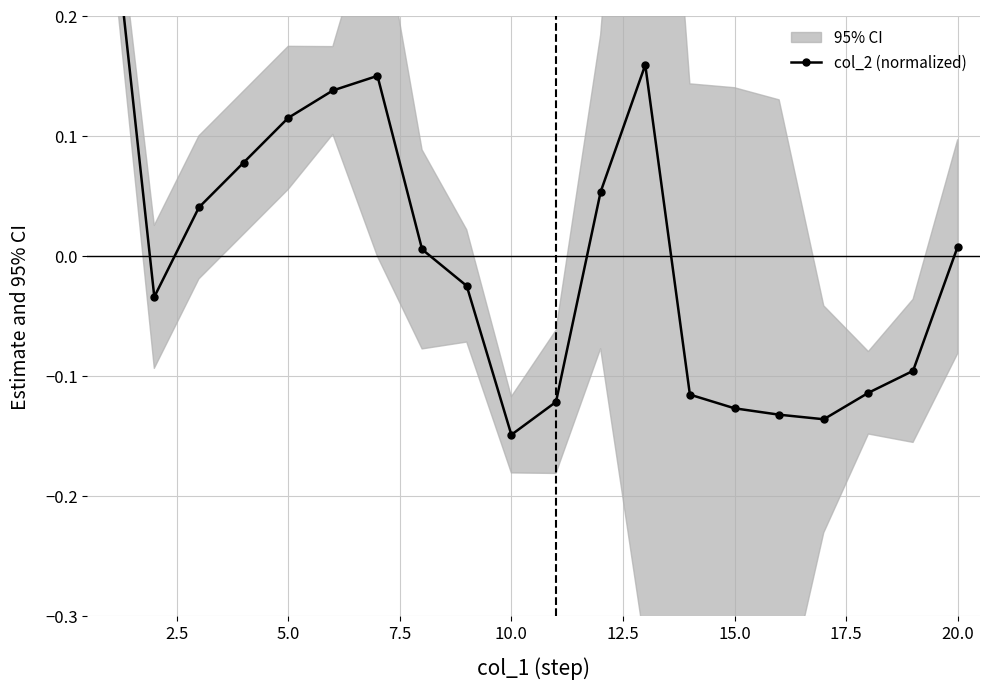

How many values exceed 0?

10